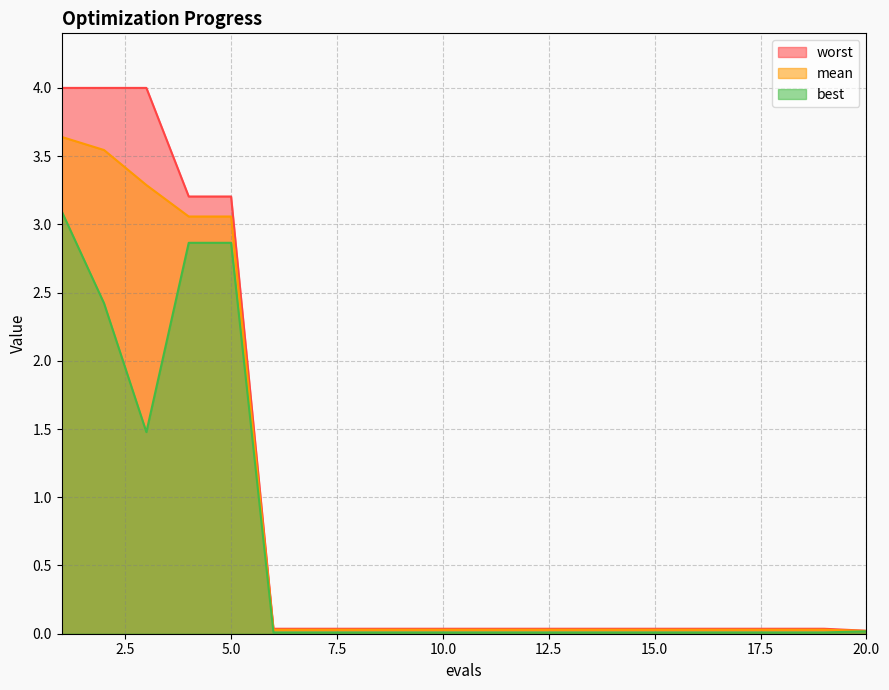

Reading left to right, extract all data points from this chart.

mean: 3.6	3.5	3.3	3.1	3.1	0.0	0.0	0.0	0.0	0.0	0.0	0.0	0.0	0.0	0.0	0.0	0.0	0.0	0.0	0.0
best: 3.1	2.4	1.5	2.9	2.9	0.0	0.0	0.0	0.0	0.0	0.0	0.0	0.0	0.0	0.0	0.0	0.0	0.0	0.0	0.0
worst: 4.0	4.0	4.0	3.2	3.2	0.0	0.0	0.0	0.0	0.0	0.0	0.0	0.0	0.0	0.0	0.0	0.0	0.0	0.0	0.0